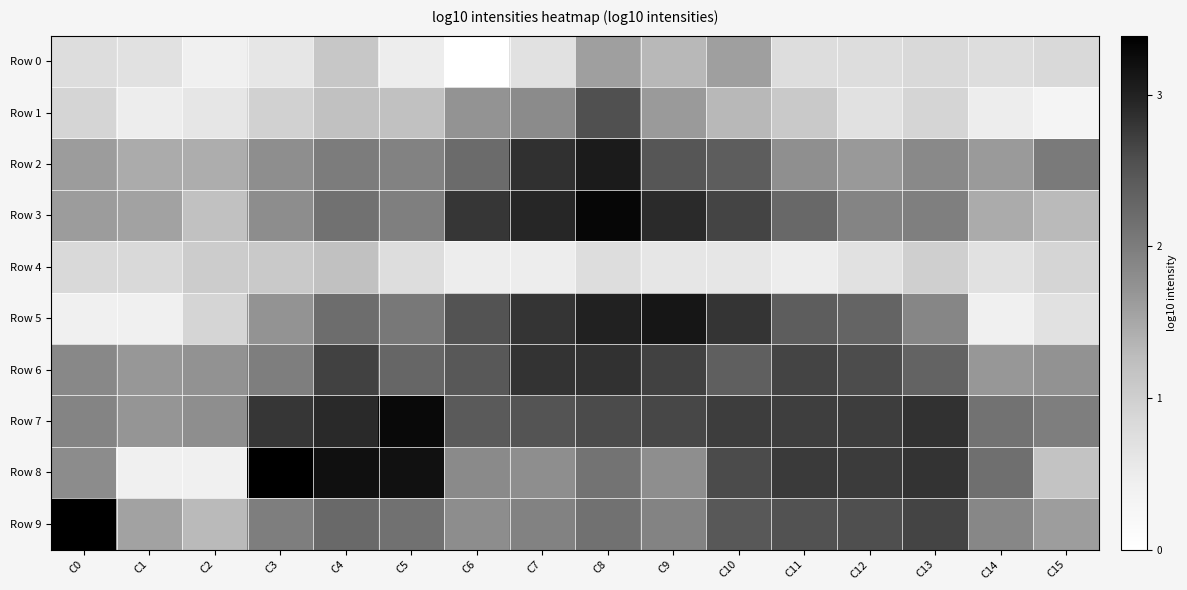

Which has a higher value, C13 or C6?

C13